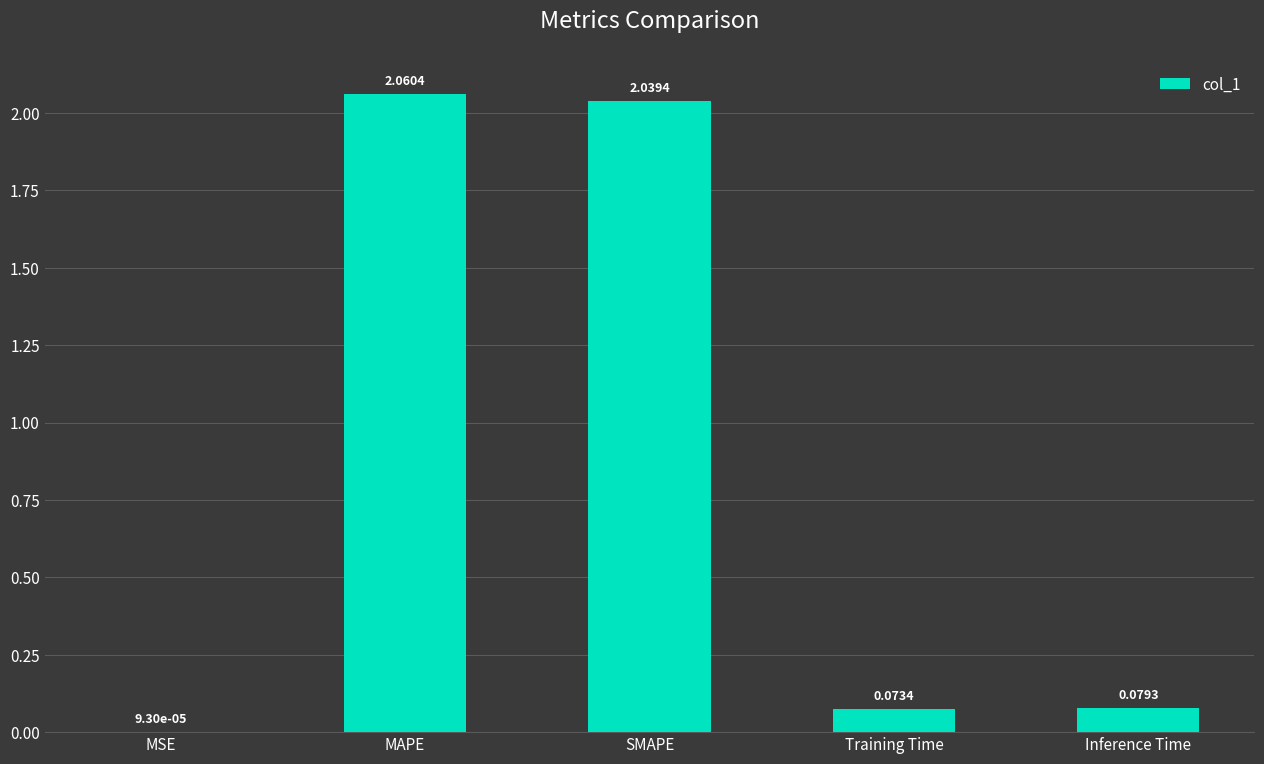

What is the sum of all values?

4.3